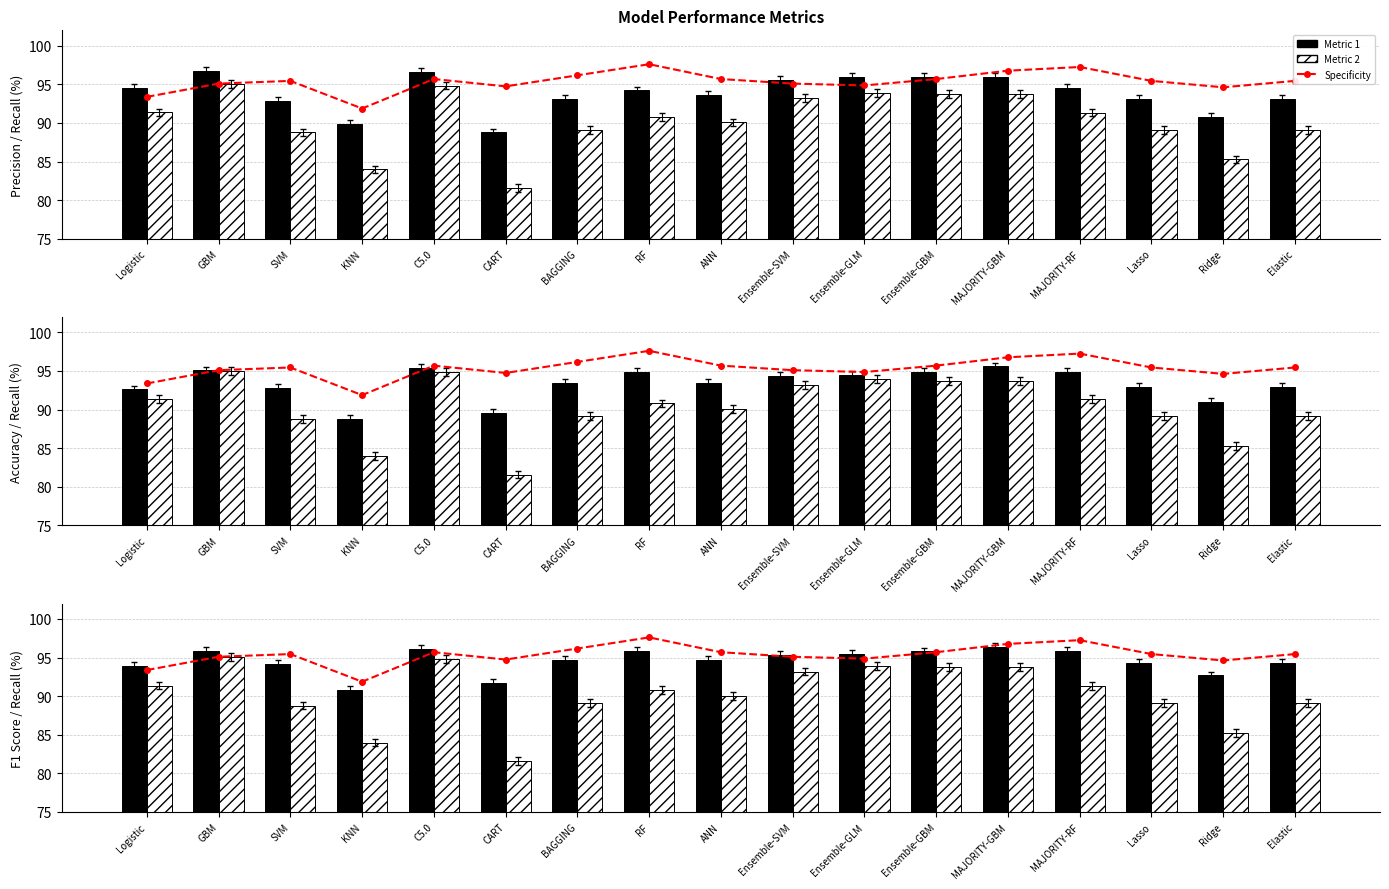

Between SVM and CART, which series saw the biggest shift?

Recall/Alt